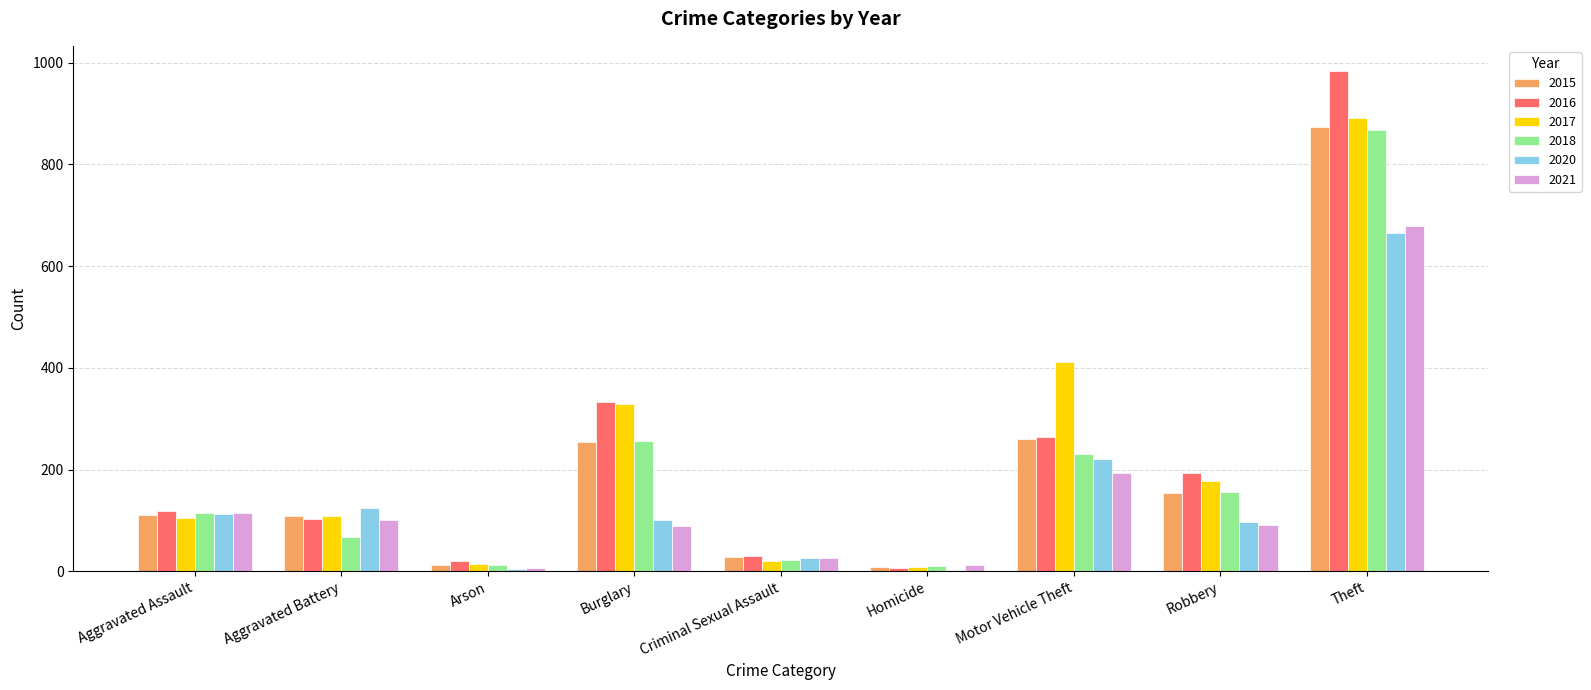

At which category is the sum across all series the highest?

Theft